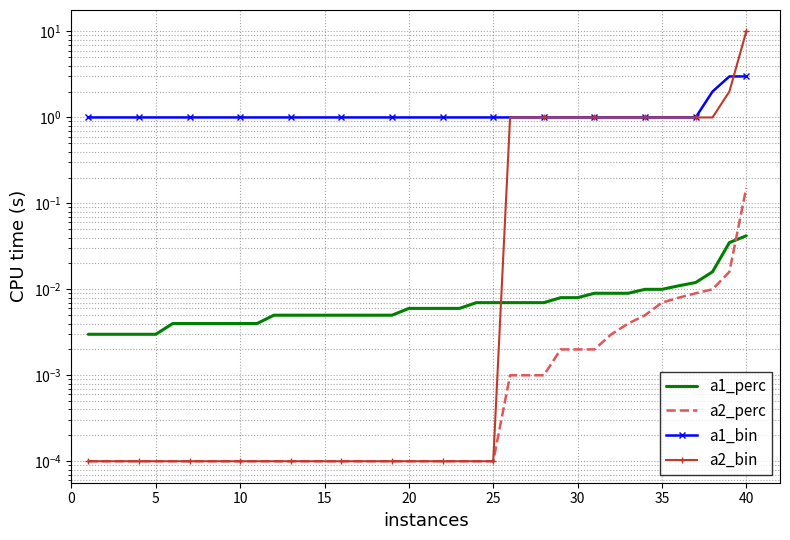

What is the spread (max minus min) of values at 5?

1.0